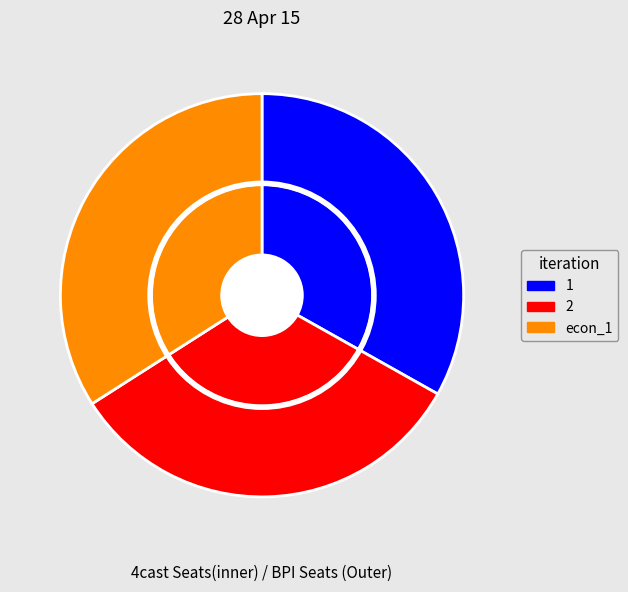

Count the number of slices in the pie.

3